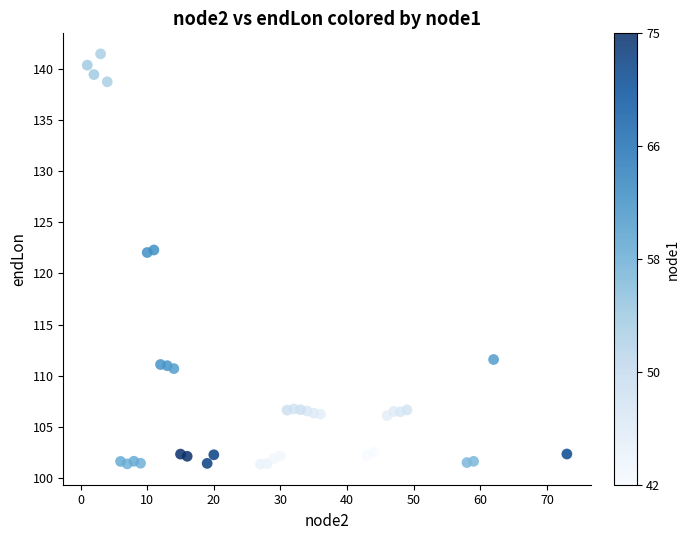

What is the range of X values (max minus min)?

72.0